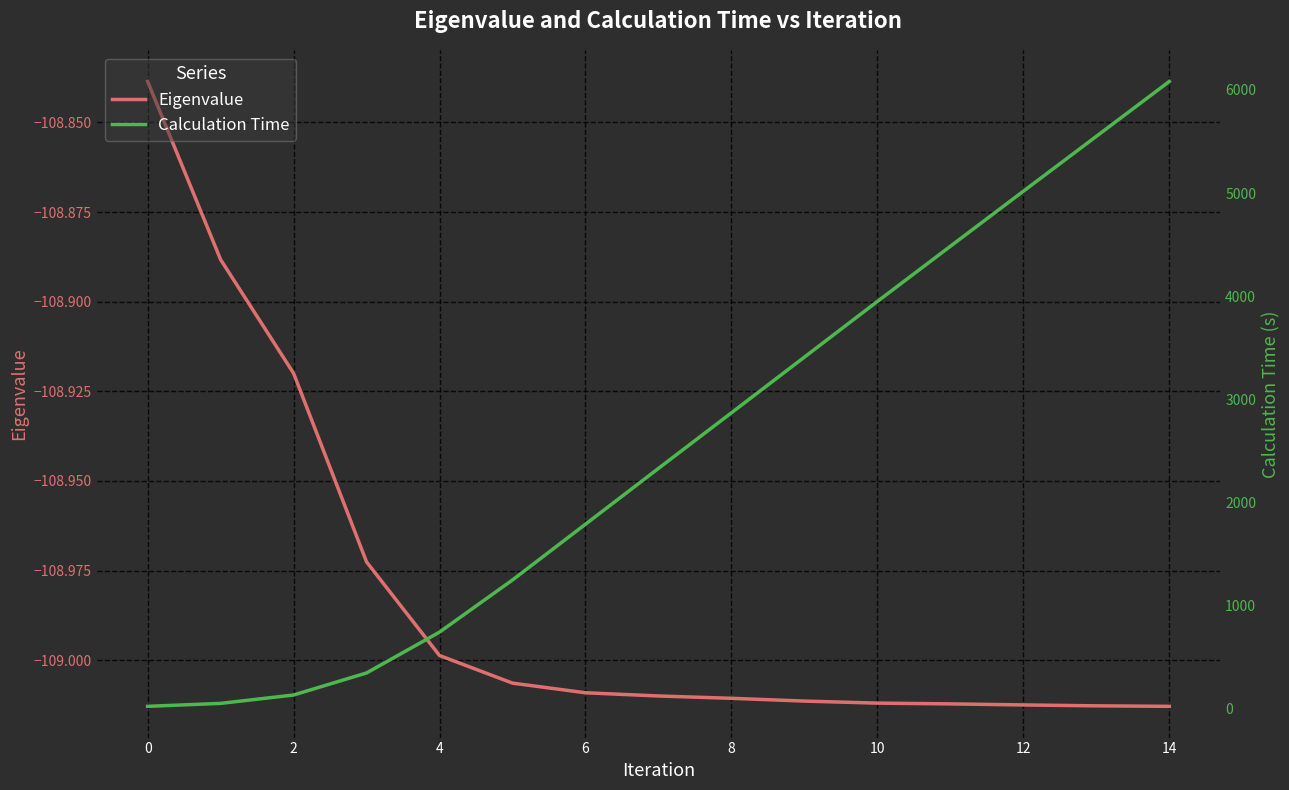

What is the maximum value shown in the chart?

6082.7